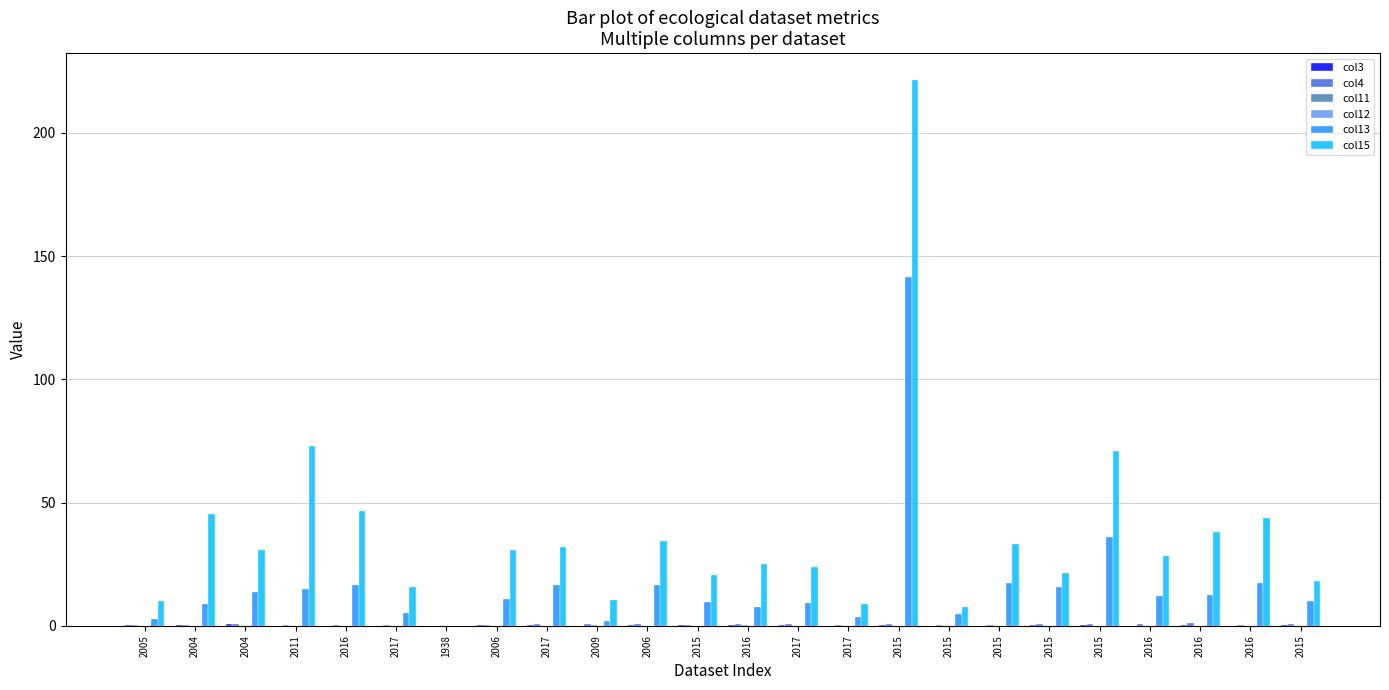

What is the maximum value for col11?

0.2